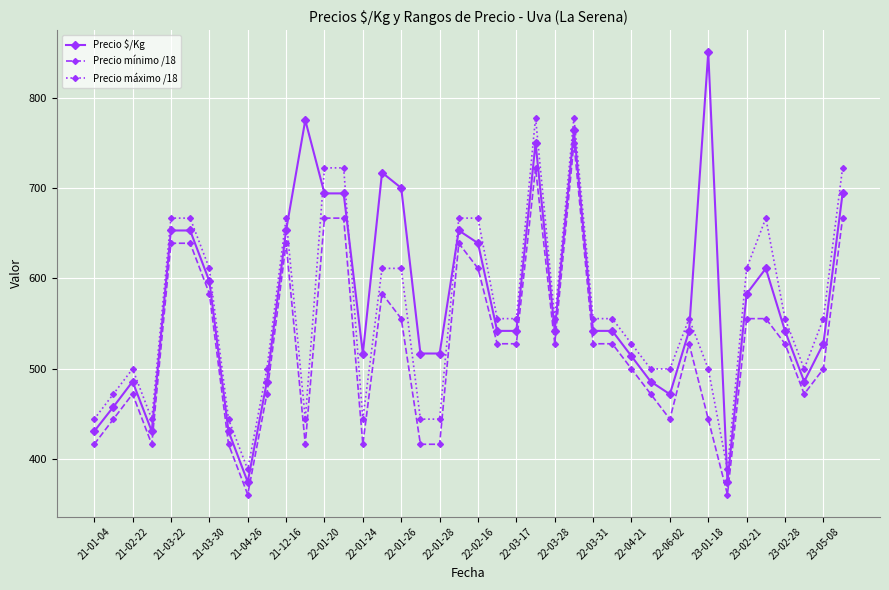

True or false: Precio mínimo /18 and Precio máximo /18 cross at least once.

False